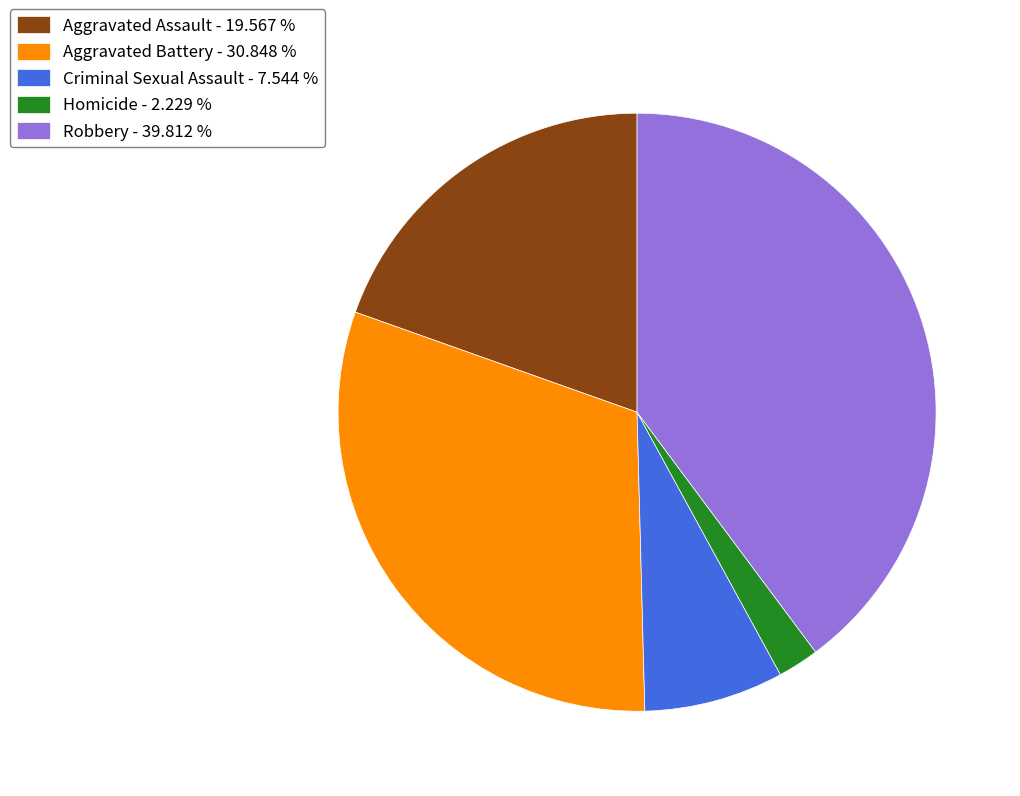

Does Robbery represent more than half of the total?

No